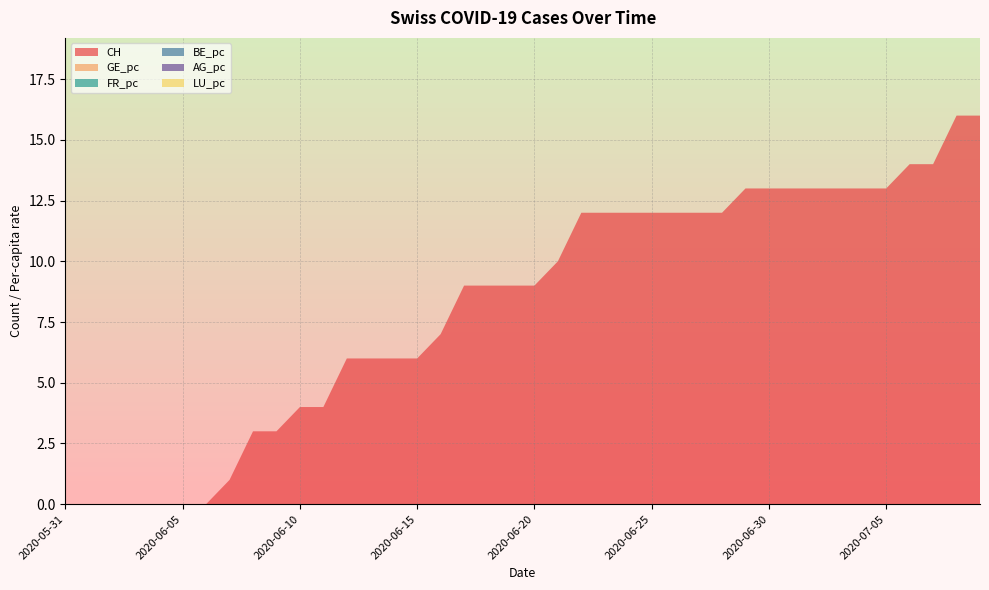

Reading right to left, transcribe all the data shown in this chart.

CH: 2020-07-09=16.0	2020-07-08=16.0	2020-07-07=14.0	2020-07-06=14.0	2020-07-05=13.0	2020-07-04=13.0	2020-07-03=13.0	2020-07-02=13.0	2020-07-01=13.0	2020-06-30=13.0	2020-06-29=13.0	2020-06-28=12.0	2020-06-27=12.0	2020-06-26=12.0	2020-06-25=12.0	2020-06-24=12.0	2020-06-23=12.0	2020-06-22=12.0	2020-06-21=10.0	2020-06-20=9.0	2020-06-19=9.0	2020-06-18=9.0	2020-06-17=9.0	2020-06-16=7.0	2020-06-15=6.0	2020-06-14=6.0	2020-06-13=6.0	2020-06-12=6.0	2020-06-11=4.0	2020-06-10=4.0	2020-06-09=3.0	2020-06-08=3.0	2020-06-07=1.0	2020-06-06=0.0	2020-06-05=0.0	2020-06-04=0.0	2020-06-03=0.0	2020-06-02=0.0	2020-06-01=0.0	2020-05-31=0.0
GE_pc: 2020-07-09=0.0	2020-07-08=0.0	2020-07-07=0.0	2020-07-06=0.0	2020-07-05=0.0	2020-07-04=0.0	2020-07-03=0.0	2020-07-02=0.0	2020-07-01=0.0	2020-06-30=0.0	2020-06-29=0.0	2020-06-28=0.0	2020-06-27=0.0	2020-06-26=0.0	2020-06-25=0.0	2020-06-24=0.0	2020-06-23=0.0	2020-06-22=0.0	2020-06-21=0.0	2020-06-20=0.0	2020-06-19=0.0	2020-06-18=0.0	2020-06-17=0.0	2020-06-16=0.0	2020-06-15=0.0	2020-06-14=0.0	2020-06-13=0.0	2020-06-12=0.0	2020-06-11=0.0	2020-06-10=0.0	2020-06-09=0.0	2020-06-08=0.0	2020-06-07=0.0	2020-06-06=0.0	2020-06-05=0.0	2020-06-04=0.0	2020-06-03=0.0	2020-06-02=0.0	2020-06-01=0.0	2020-05-31=0.0
FR_pc: 2020-07-09=0.0	2020-07-08=0.0	2020-07-07=0.0	2020-07-06=0.0	2020-07-05=0.0	2020-07-04=0.0	2020-07-03=0.0	2020-07-02=0.0	2020-07-01=0.0	2020-06-30=0.0	2020-06-29=0.0	2020-06-28=0.0	2020-06-27=0.0	2020-06-26=0.0	2020-06-25=0.0	2020-06-24=0.0	2020-06-23=0.0	2020-06-22=0.0	2020-06-21=0.0	2020-06-20=0.0	2020-06-19=0.0	2020-06-18=0.0	2020-06-17=0.0	2020-06-16=0.0	2020-06-15=0.0	2020-06-14=0.0	2020-06-13=0.0	2020-06-12=0.0	2020-06-11=0.0	2020-06-10=0.0	2020-06-09=0.0	2020-06-08=0.0	2020-06-07=0.0	2020-06-06=0.0	2020-06-05=0.0	2020-06-04=0.0	2020-06-03=0.0	2020-06-02=0.0	2020-06-01=0.0	2020-05-31=0.0
BE_pc: 2020-07-09=0.0	2020-07-08=0.0	2020-07-07=0.0	2020-07-06=0.0	2020-07-05=0.0	2020-07-04=0.0	2020-07-03=0.0	2020-07-02=0.0	2020-07-01=0.0	2020-06-30=0.0	2020-06-29=0.0	2020-06-28=0.0	2020-06-27=0.0	2020-06-26=0.0	2020-06-25=0.0	2020-06-24=0.0	2020-06-23=0.0	2020-06-22=0.0	2020-06-21=0.0	2020-06-20=0.0	2020-06-19=0.0	2020-06-18=0.0	2020-06-17=0.0	2020-06-16=0.0	2020-06-15=0.0	2020-06-14=0.0	2020-06-13=0.0	2020-06-12=0.0	2020-06-11=0.0	2020-06-10=0.0	2020-06-09=0.0	2020-06-08=0.0	2020-06-07=0.0	2020-06-06=0.0	2020-06-05=0.0	2020-06-04=0.0	2020-06-03=0.0	2020-06-02=0.0	2020-06-01=0.0	2020-05-31=0.0
AG_pc: 2020-07-09=0.0	2020-07-08=0.0	2020-07-07=0.0	2020-07-06=0.0	2020-07-05=0.0	2020-07-04=0.0	2020-07-03=0.0	2020-07-02=0.0	2020-07-01=0.0	2020-06-30=0.0	2020-06-29=0.0	2020-06-28=0.0	2020-06-27=0.0	2020-06-26=0.0	2020-06-25=0.0	2020-06-24=0.0	2020-06-23=0.0	2020-06-22=0.0	2020-06-21=0.0	2020-06-20=0.0	2020-06-19=0.0	2020-06-18=0.0	2020-06-17=0.0	2020-06-16=0.0	2020-06-15=0.0	2020-06-14=0.0	2020-06-13=0.0	2020-06-12=0.0	2020-06-11=0.0	2020-06-10=0.0	2020-06-09=0.0	2020-06-08=0.0	2020-06-07=0.0	2020-06-06=0.0	2020-06-05=0.0	2020-06-04=0.0	2020-06-03=0.0	2020-06-02=0.0	2020-06-01=0.0	2020-05-31=0.0
LU_pc: 2020-07-09=0.0	2020-07-08=0.0	2020-07-07=0.0	2020-07-06=0.0	2020-07-05=0.0	2020-07-04=0.0	2020-07-03=0.0	2020-07-02=0.0	2020-07-01=0.0	2020-06-30=0.0	2020-06-29=0.0	2020-06-28=0.0	2020-06-27=0.0	2020-06-26=0.0	2020-06-25=0.0	2020-06-24=0.0	2020-06-23=0.0	2020-06-22=0.0	2020-06-21=0.0	2020-06-20=0.0	2020-06-19=0.0	2020-06-18=0.0	2020-06-17=0.0	2020-06-16=0.0	2020-06-15=0.0	2020-06-14=0.0	2020-06-13=0.0	2020-06-12=0.0	2020-06-11=0.0	2020-06-10=0.0	2020-06-09=0.0	2020-06-08=0.0	2020-06-07=0.0	2020-06-06=0.0	2020-06-05=0.0	2020-06-04=0.0	2020-06-03=0.0	2020-06-02=0.0	2020-06-01=0.0	2020-05-31=0.0